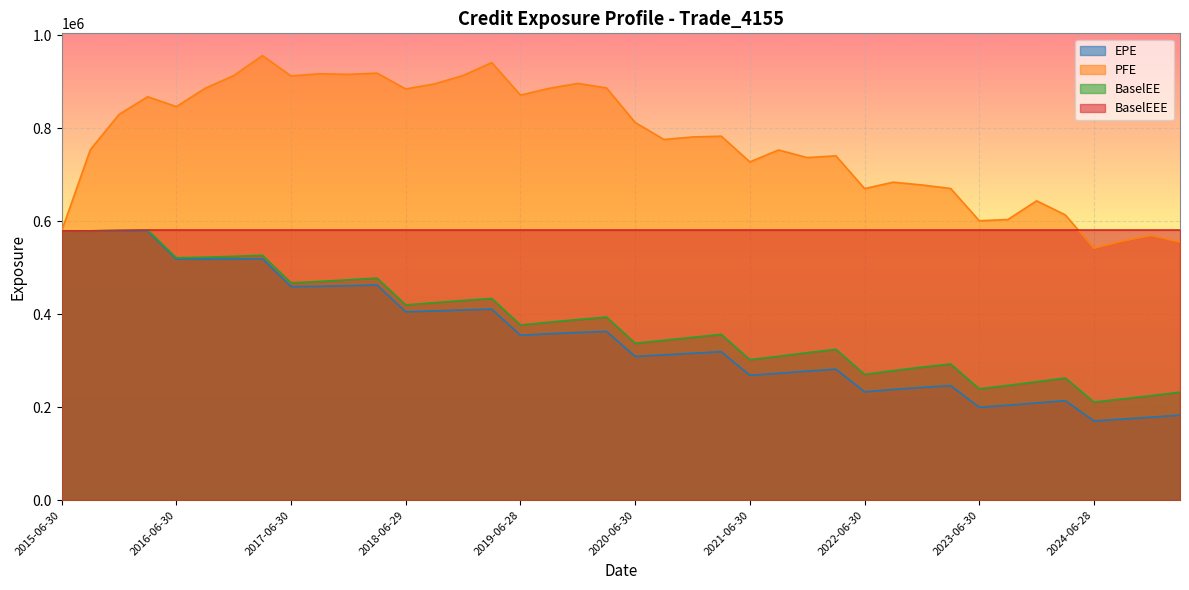

What is the difference between the second highest and second lowest values in the BaselEEE series?

1715